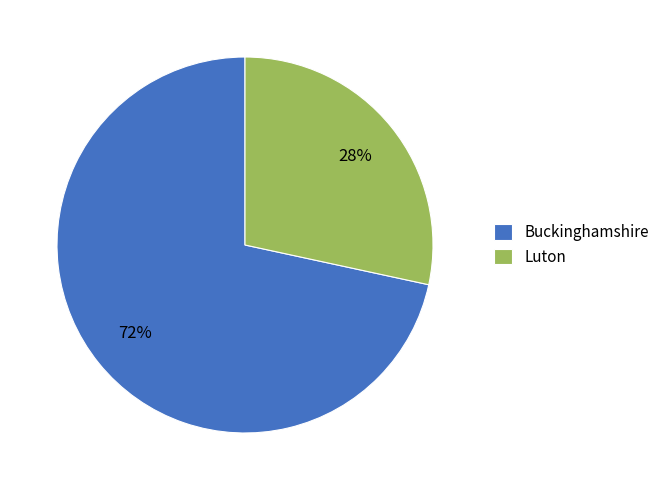

Which slice is the smallest?

Luton